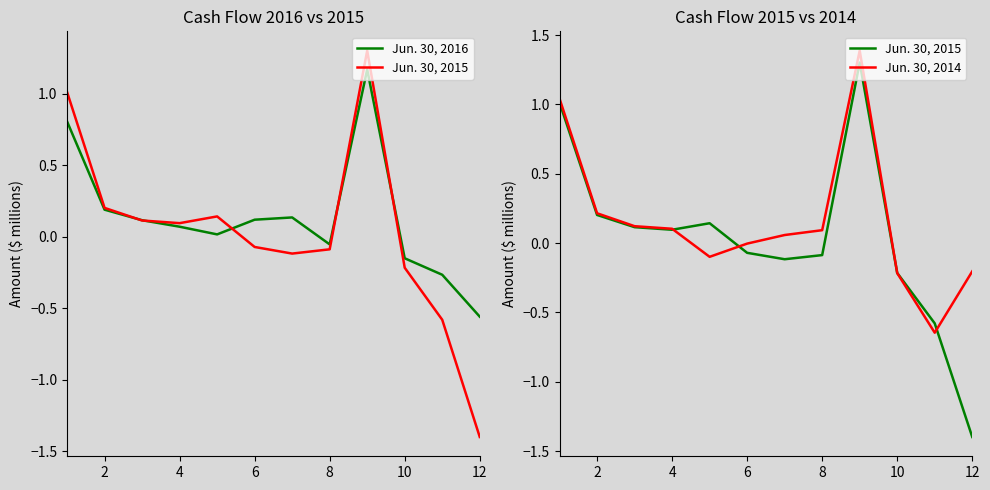

Between 8 and 11, which series saw the biggest shift?

Jun. 30, 2015